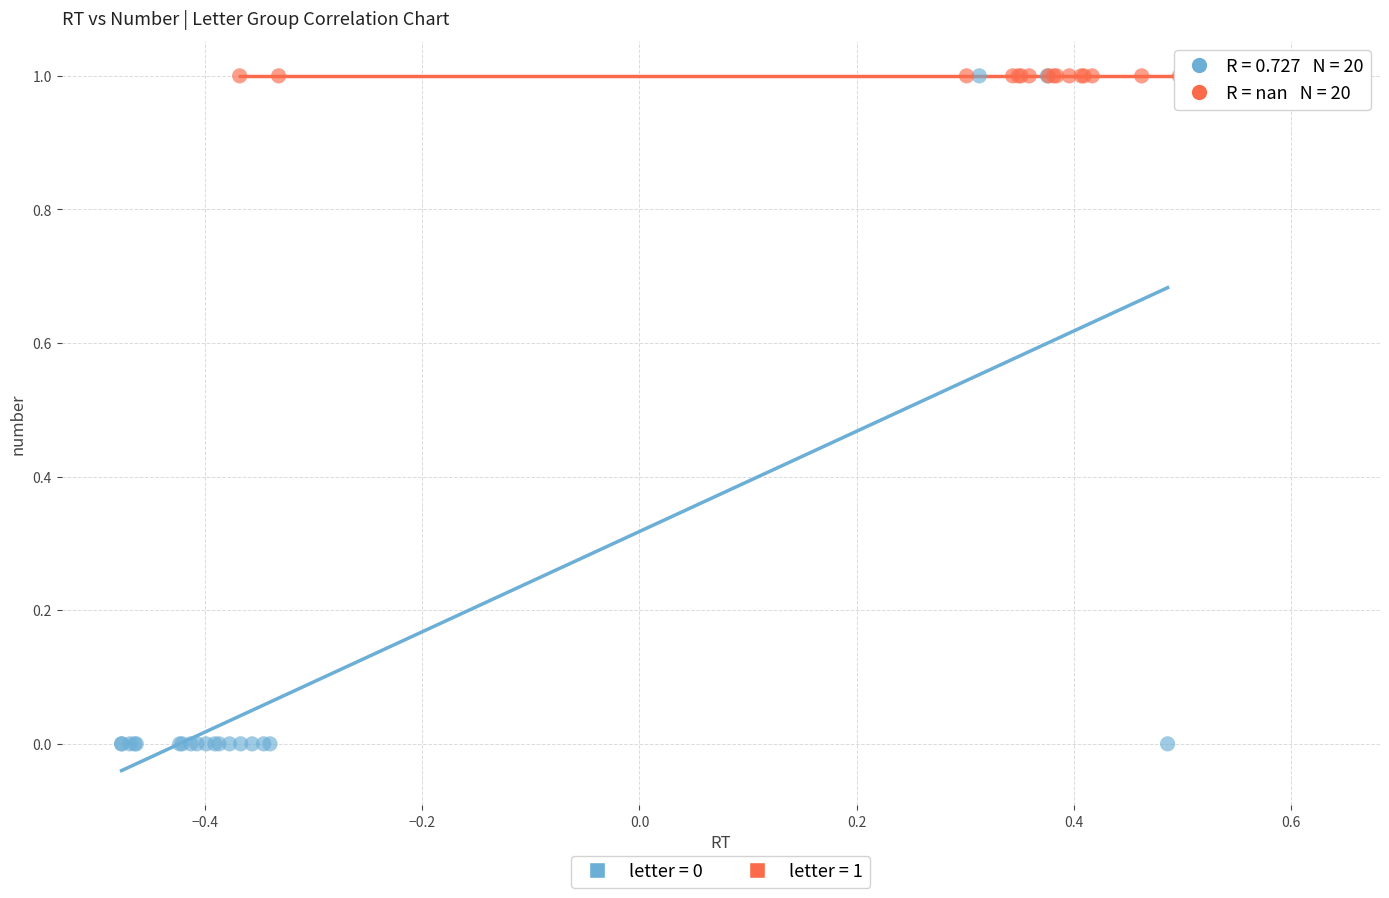

Which series contains the lowest Y value?

letter = 0